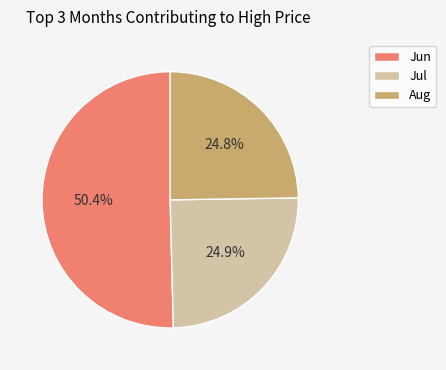

Combined, what portion of the pie is Jun and Jul?

75.2%